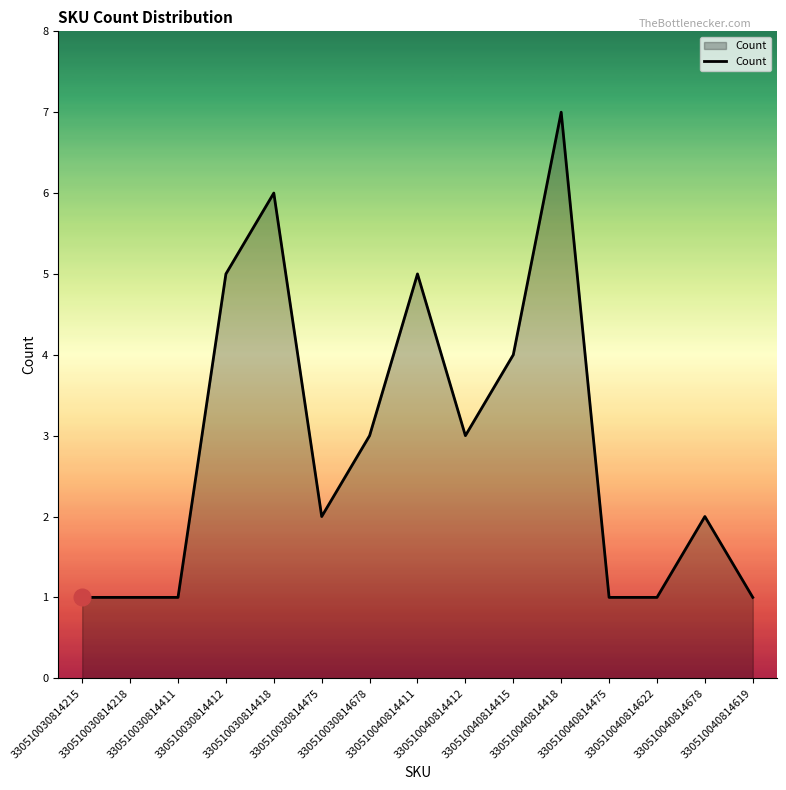

Count the number of data series in this chart.

1